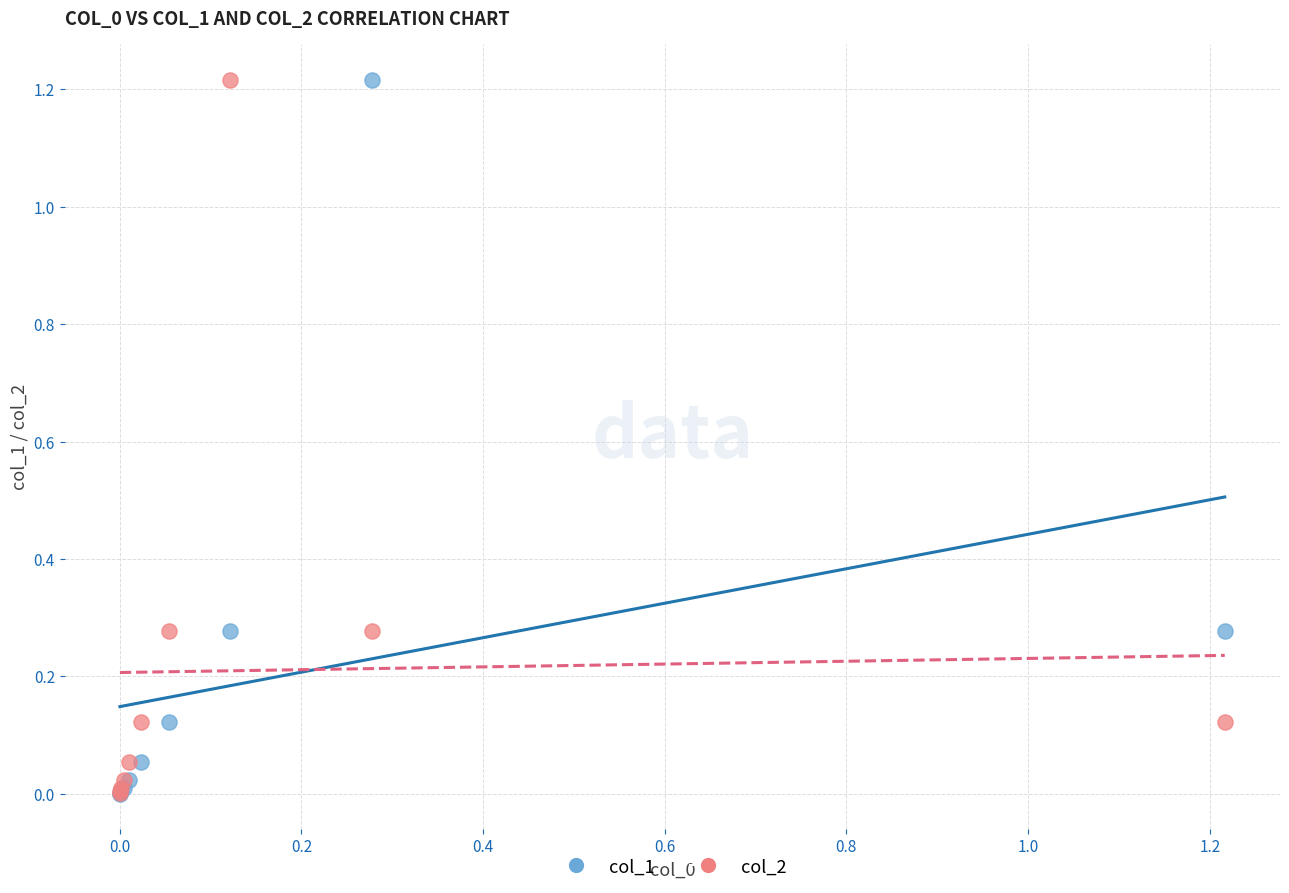

What are all the series names shown in the legend?

col_1, col_2